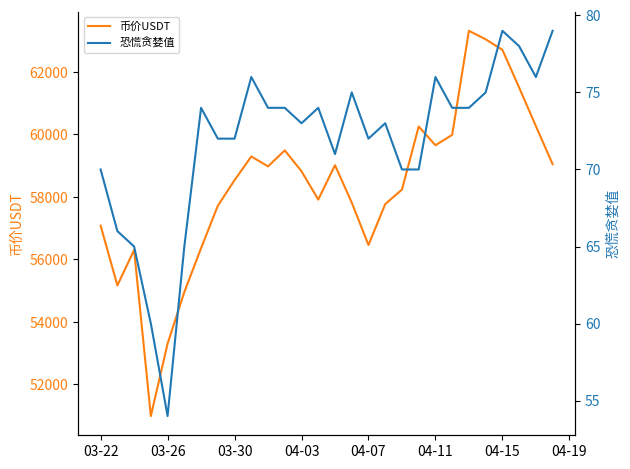

How many values in the 币价USDT series are below 58821?

14